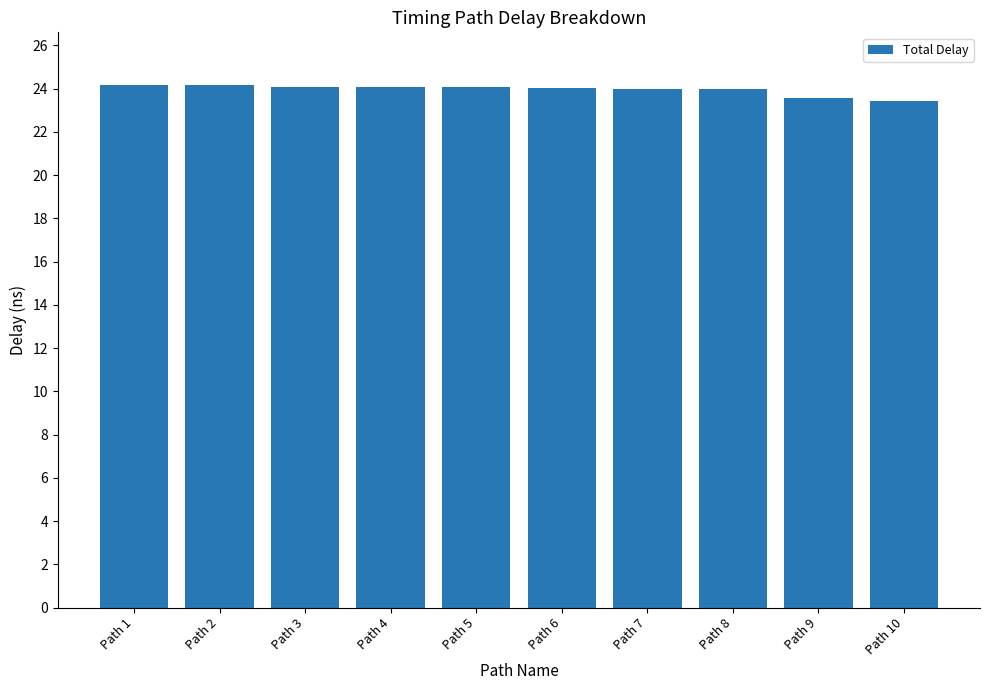

What is the sum of all values?

239.6